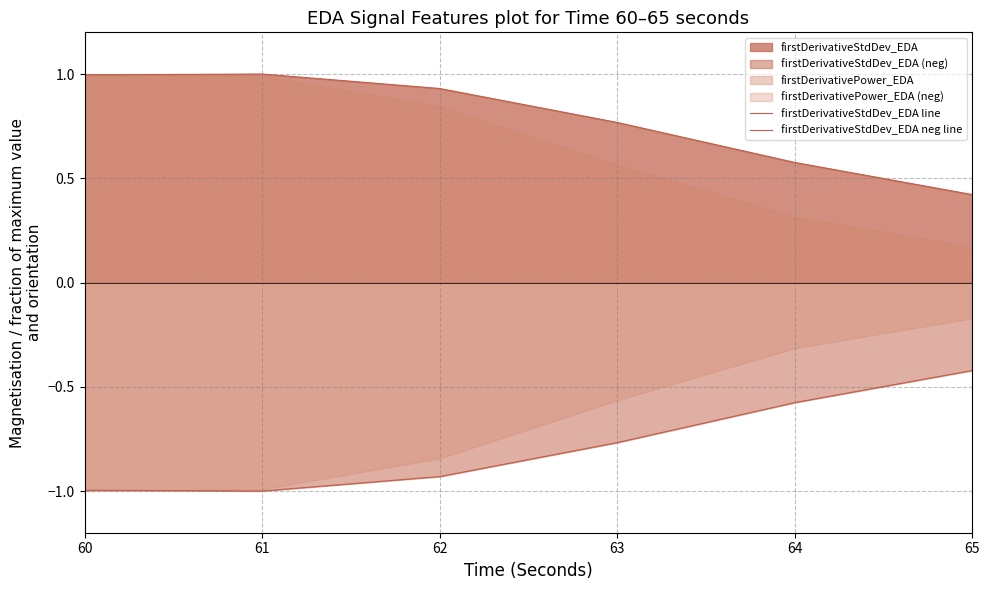

At which category is the sum across all series the highest?

60